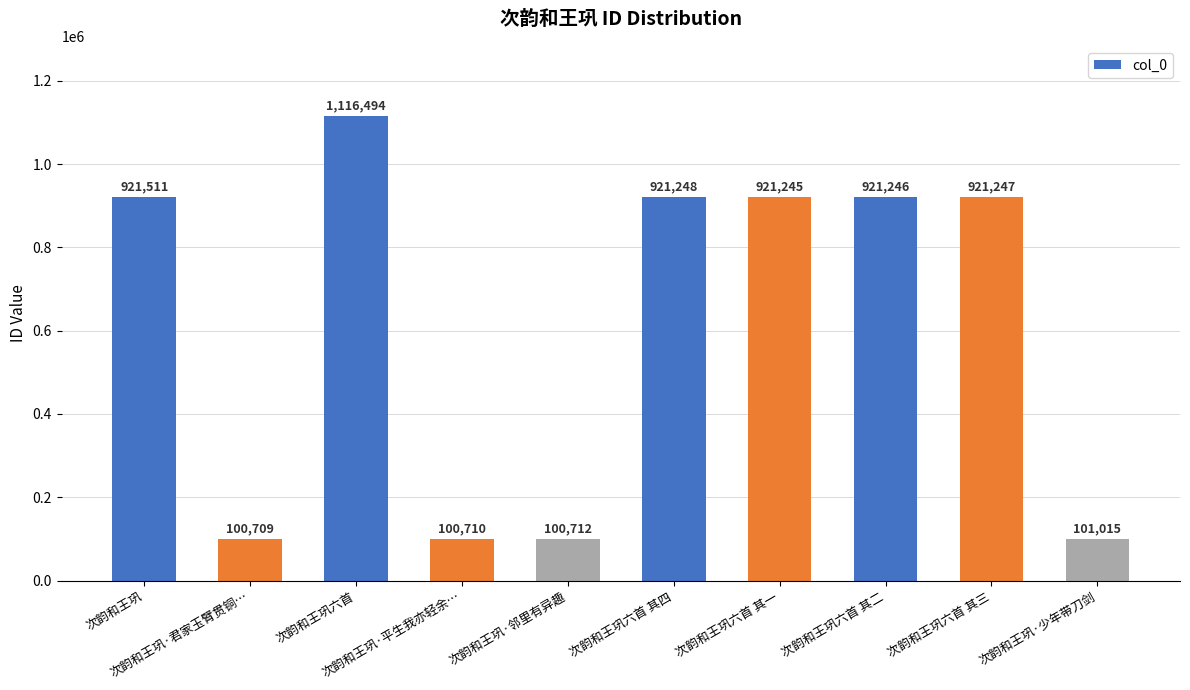

What is the value of the 8th bar from the left?

921246